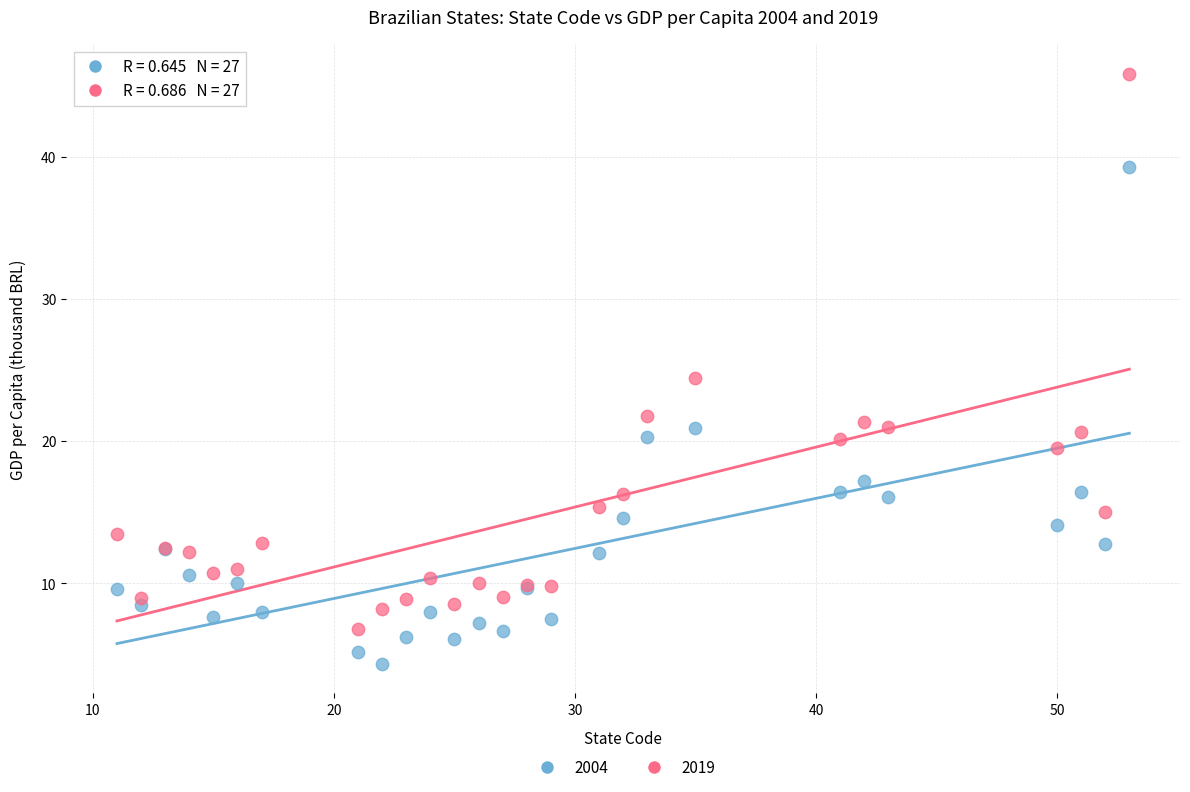

Which series reaches the minimum Y coordinate?

2004